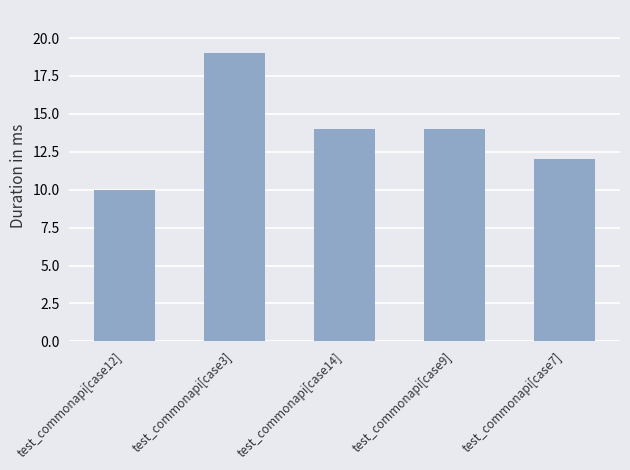

What is the change in value from test_commonapi[case14] to test_commonapi[case7]?

-2